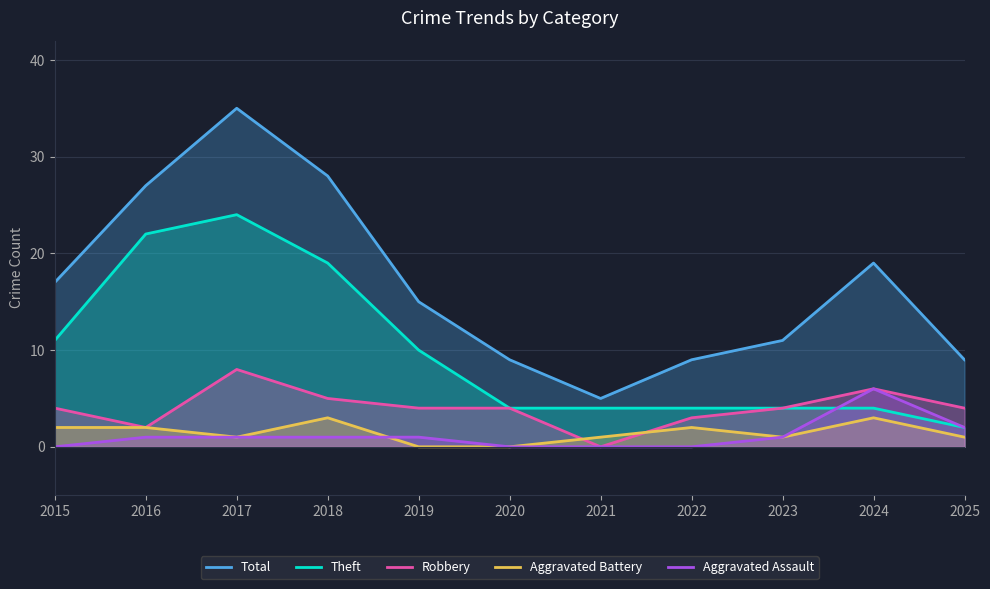

Which category has the lowest value in the Total series?

2021